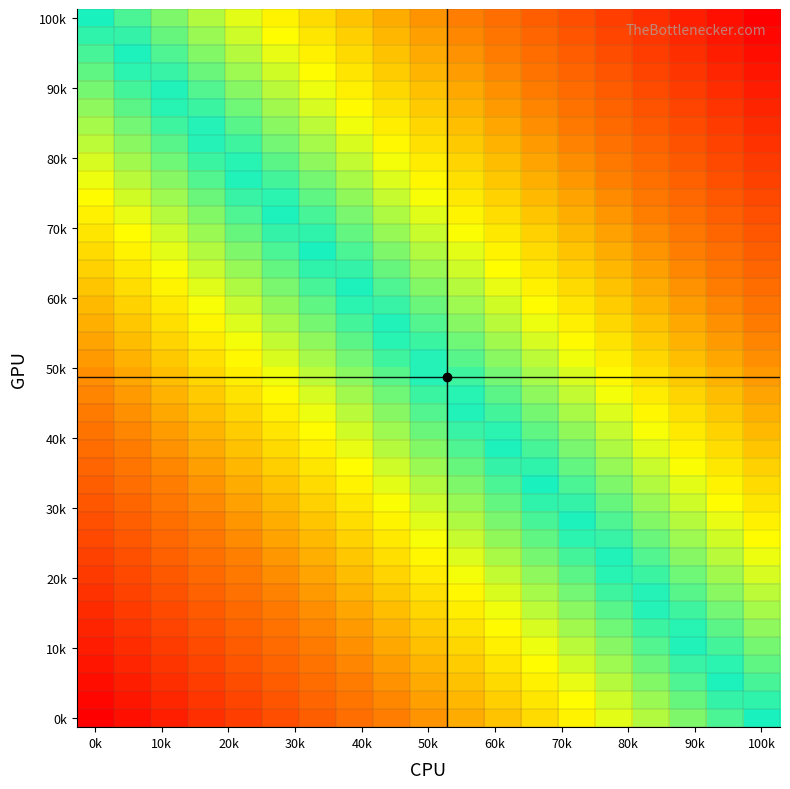

At how many categories does at least one series exceed 0?

19